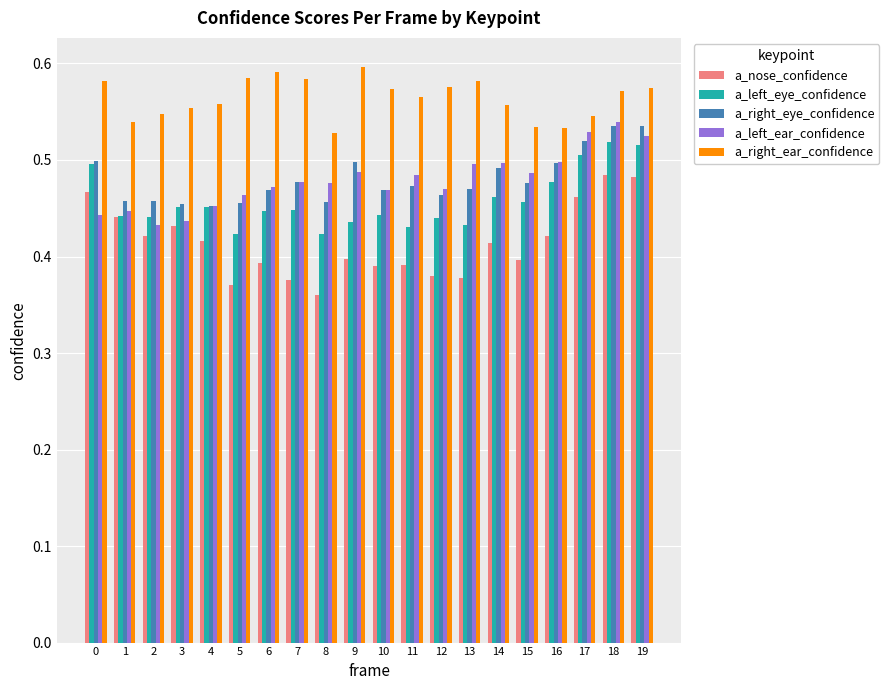

What is the sum of the a_right_eye_confidence values at 7 and 9?

1.0